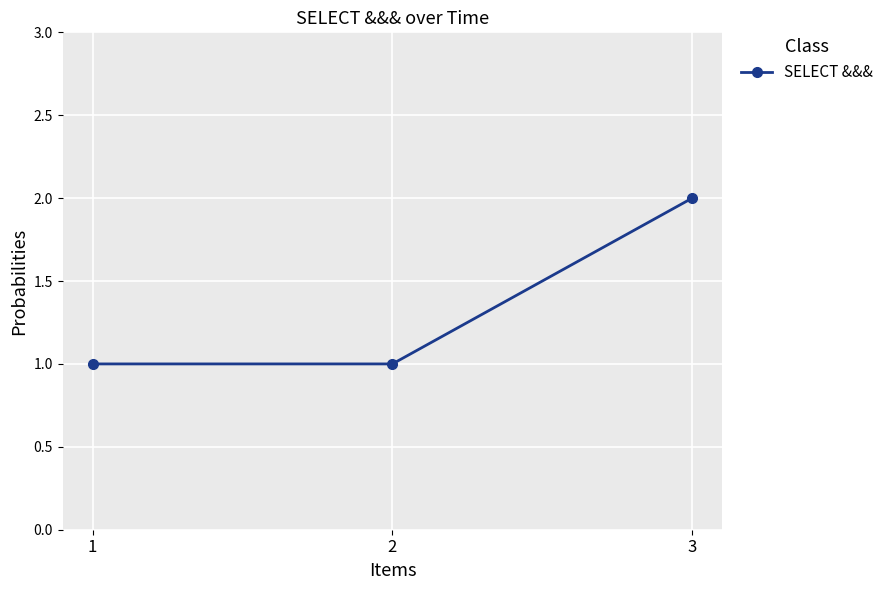

True or false: the data shows 1 at 2.

True